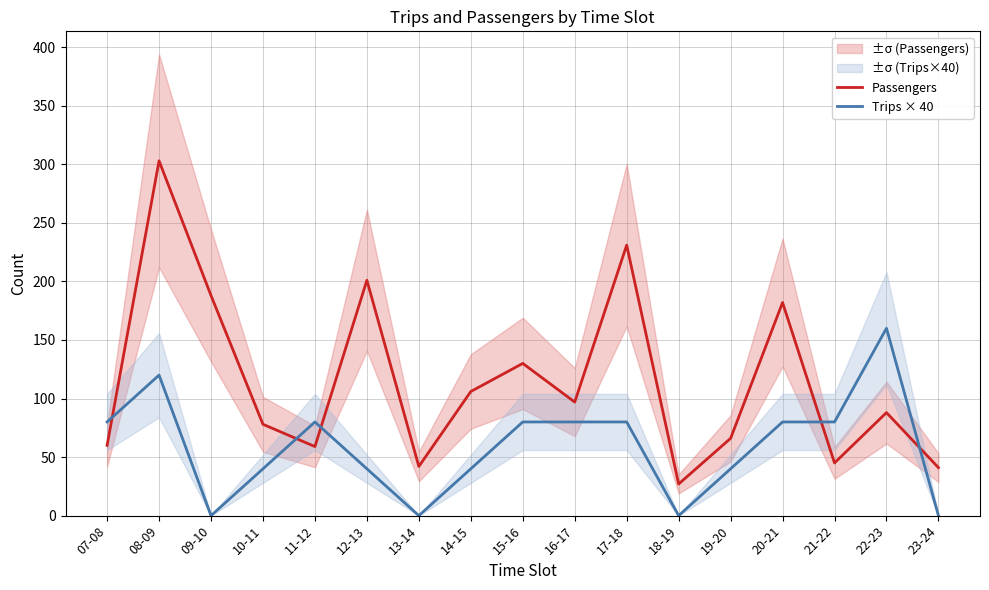

Where is Passengers nearest to the value 165?

20-21